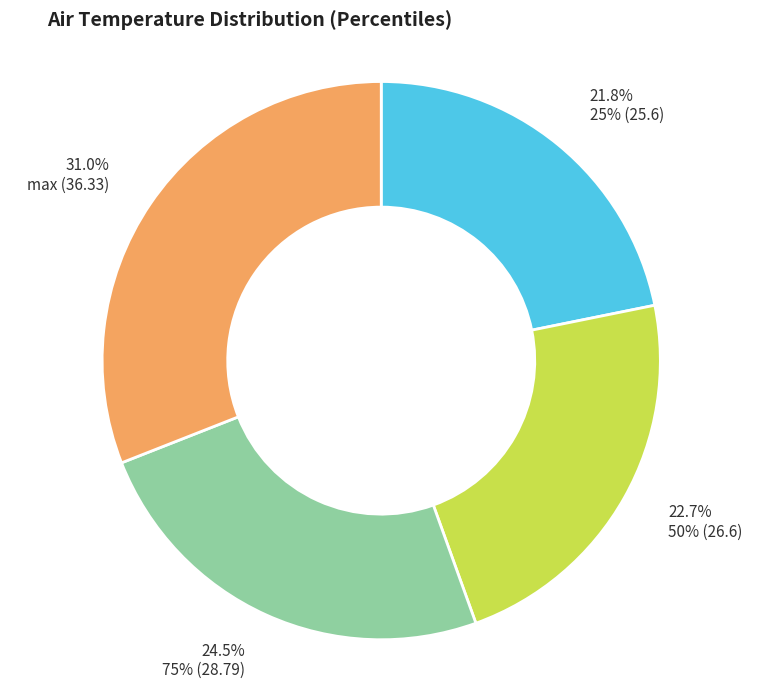

Rank the categories by value from highest to lowest.

max (36.33), 75% (28.79), 50% (26.6), 25% (25.6)